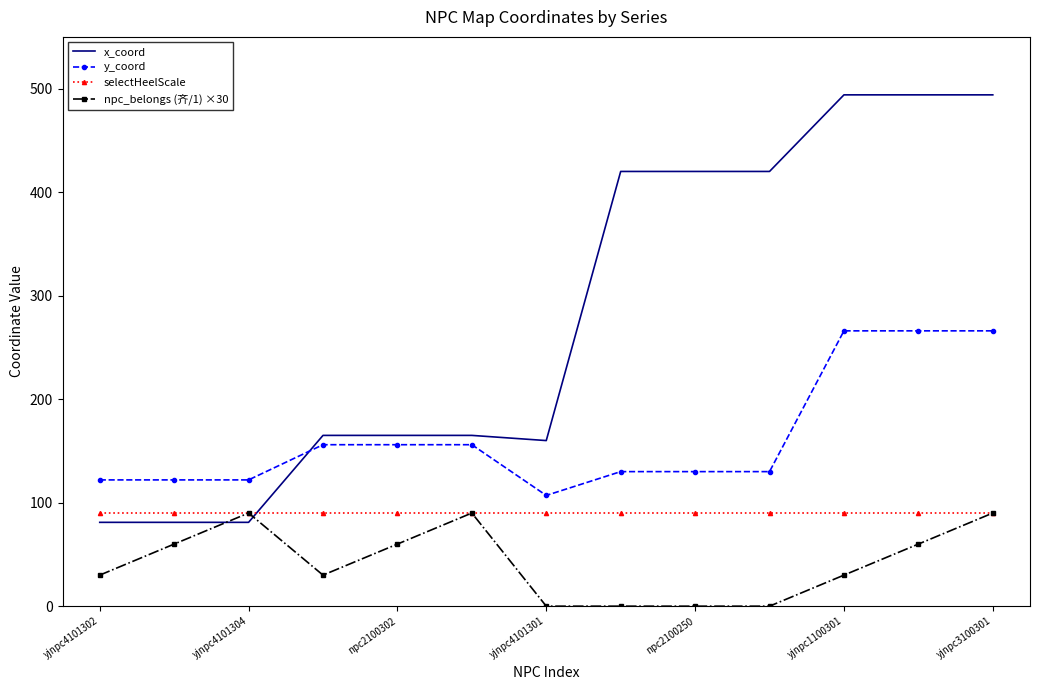

True or false: y_coord and selectHeelScale intersect in this chart.

False